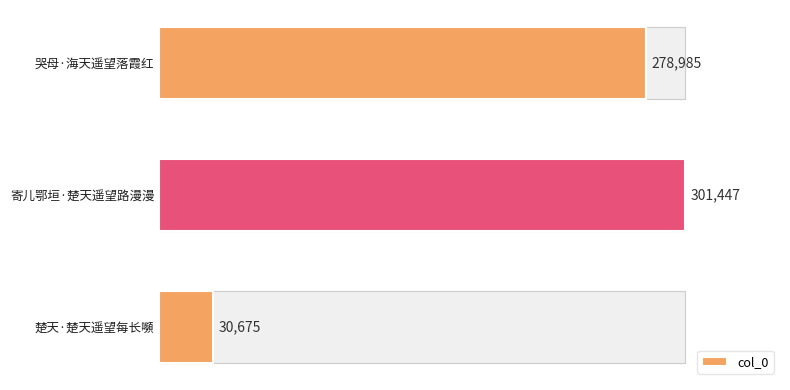

How many data points are less than 278985?

1